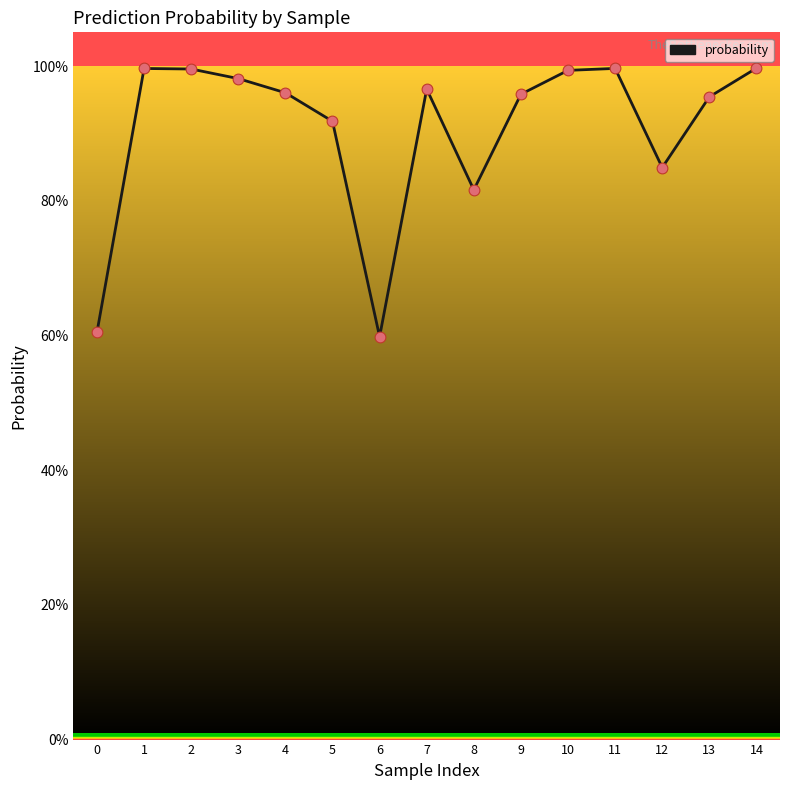

Between 1 and 4, which is larger?

1